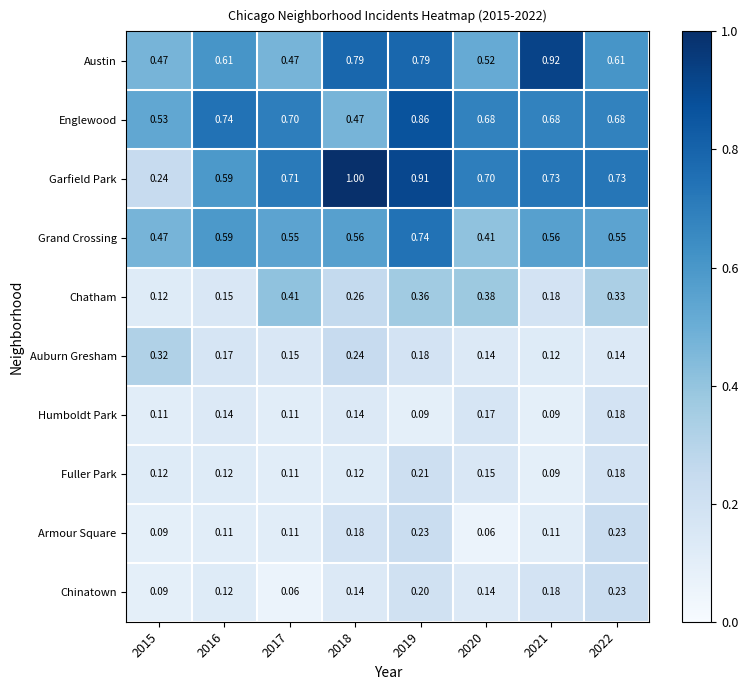

Which series has the largest total across all categories?

Garfield Park